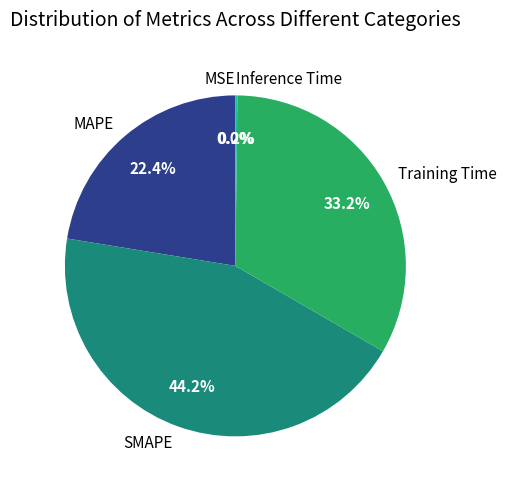

True or false: SMAPE accounts for 44% of the total.

True